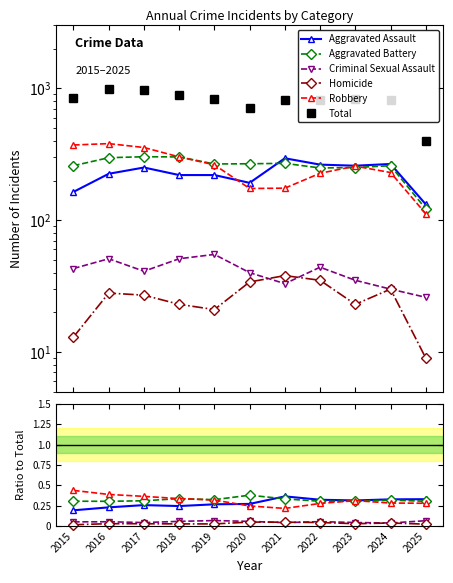

At which category does Aggravated Battery reach its first local peak?

2018